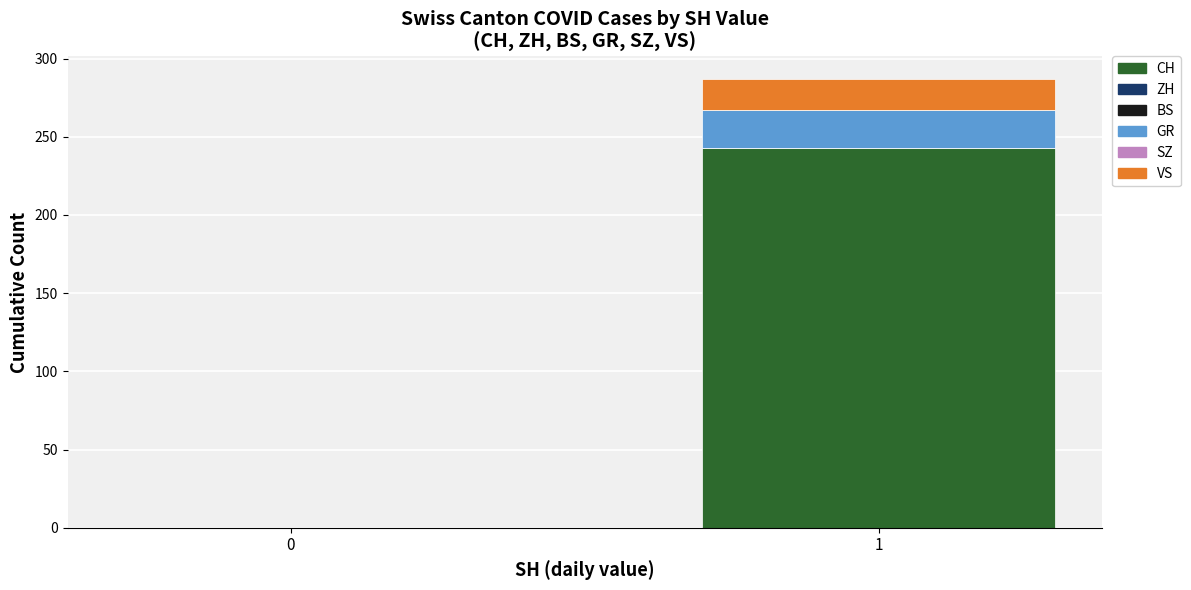

Are the bars horizontal?

No